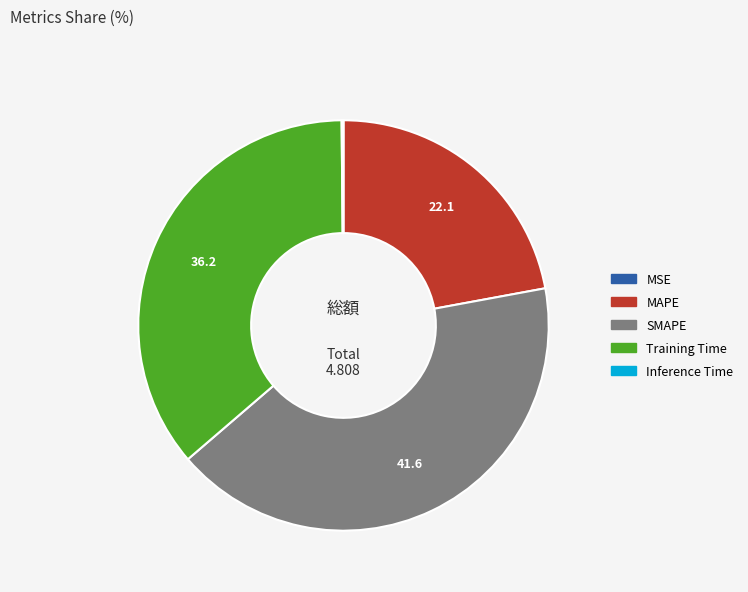

True or false: SMAPE accounts for 32% of the total.

False